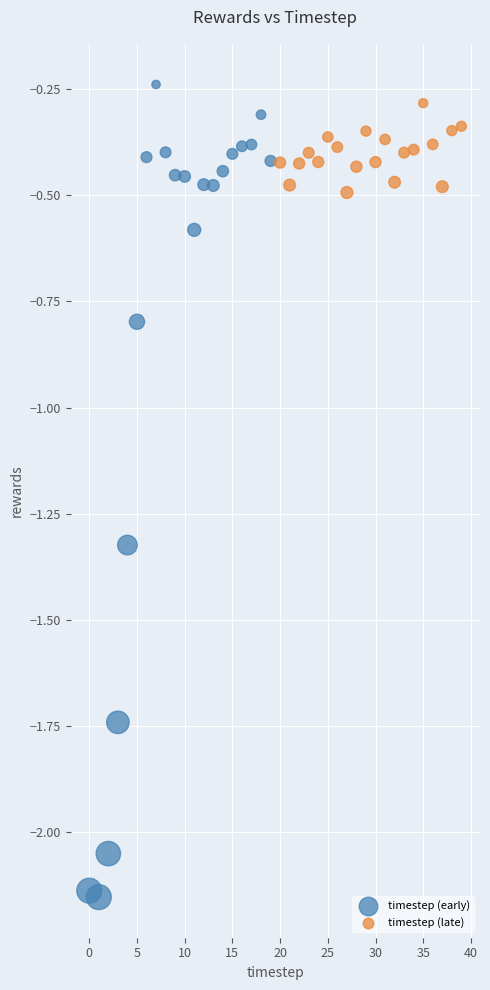

What are all the series names shown in the legend?

timestep (early), timestep (late)